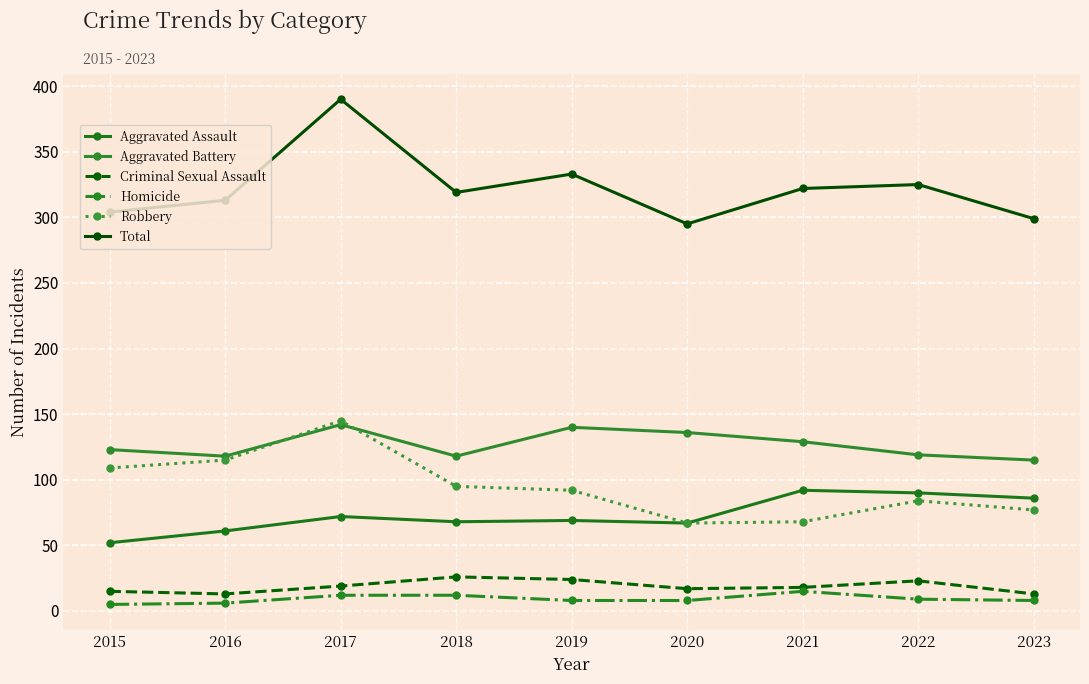

What is the difference between the Total values at 2023 and 2016?

14